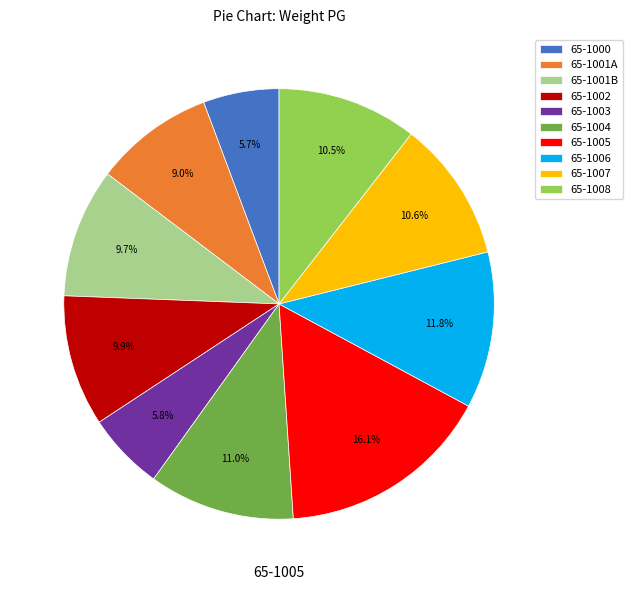

The 65-1001B slice represents 10% of the pie. True or false?

True